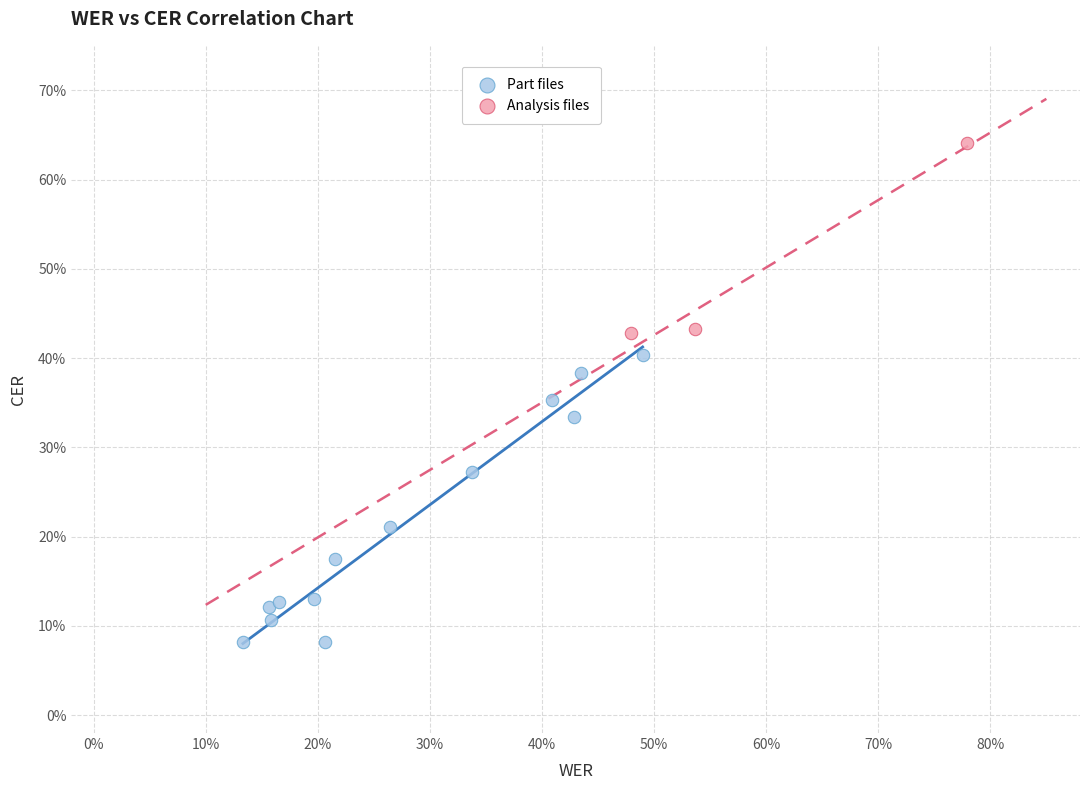

What are all the series names shown in the legend?

Part files, Analysis files